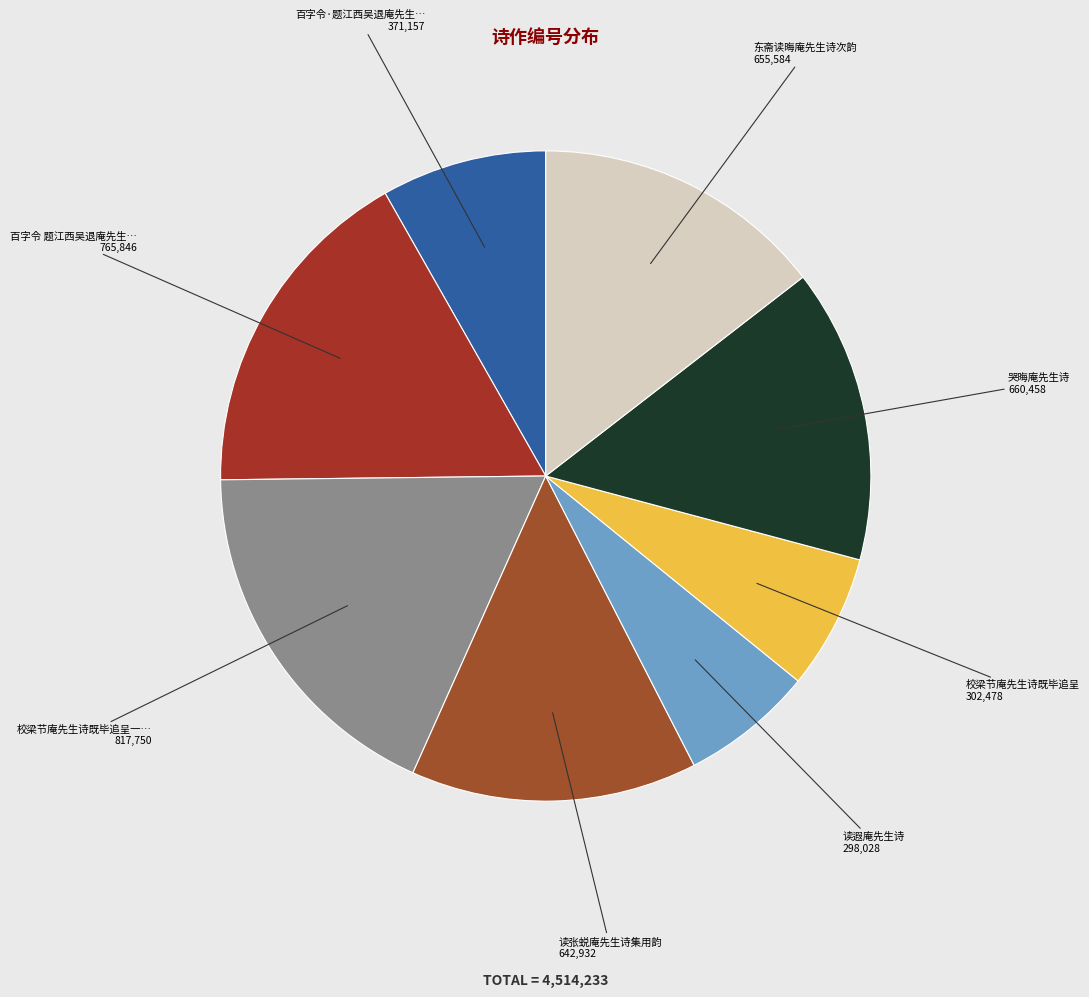

Rank the categories by value from lowest to highest.

读遐庵先生诗, 校梁节庵先生诗既毕追呈, 百字令·题江西吴退庵先生诗草, 读张蜕庵先生诗集用韵, 东斋读晦庵先生诗次韵, 哭晦庵先生诗, 百字令 题江西吴退庵先生诗草, 校梁节庵先生诗既毕追呈一首